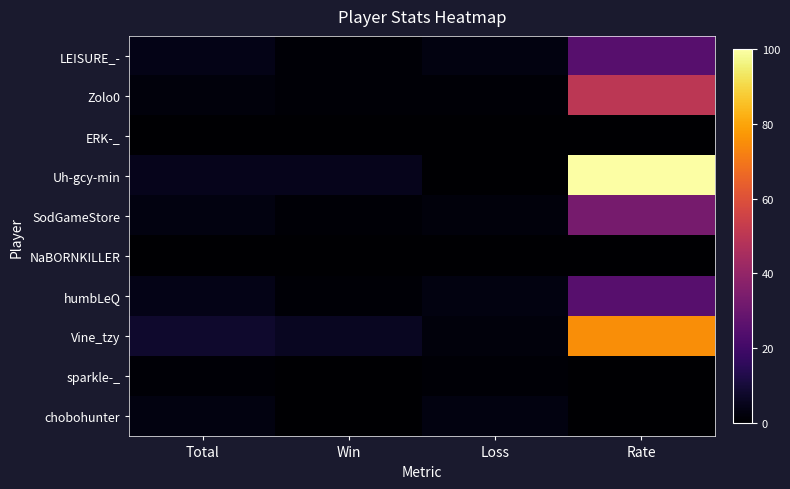

Which series has the largest range (max minus min)?

Uh-gcy-min